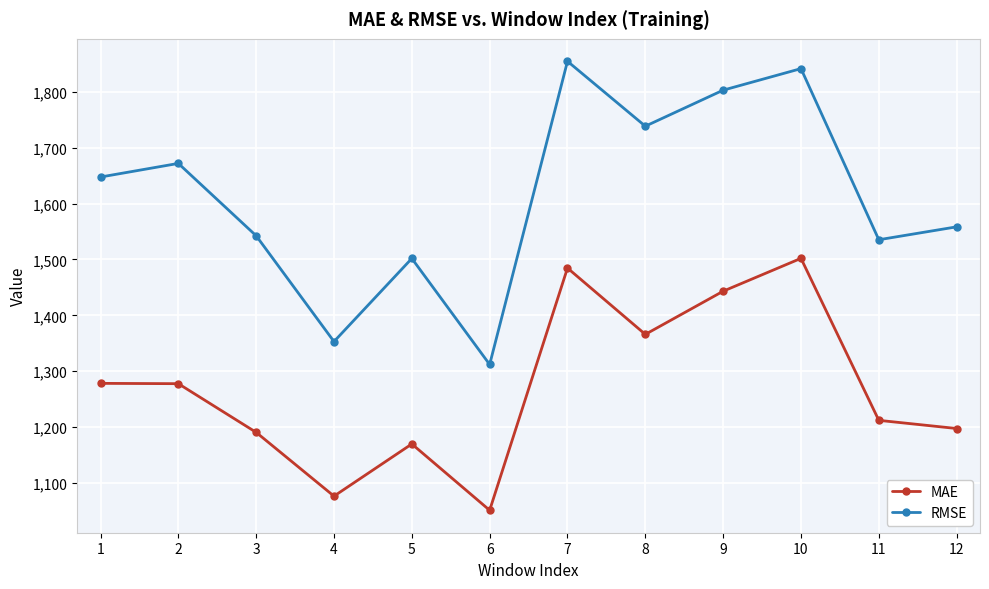

How many data points does each series have?

12